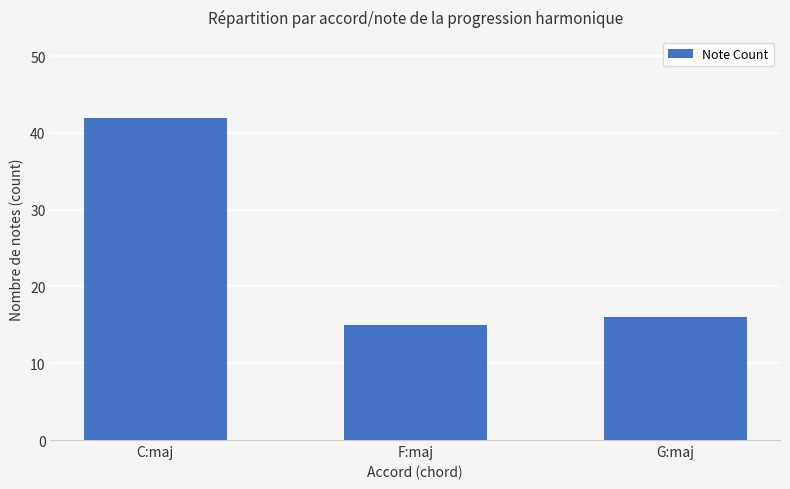

How many categories are shown in the chart?

3